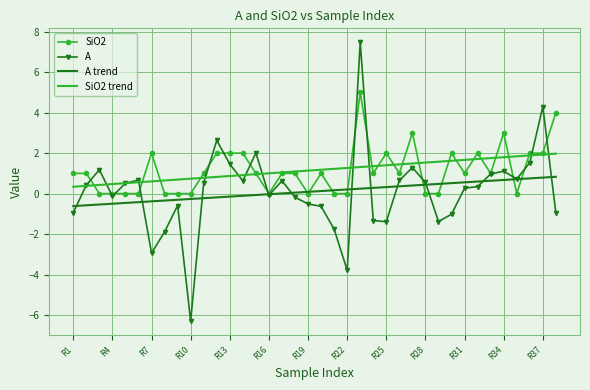

How many values in A are below zero?

17